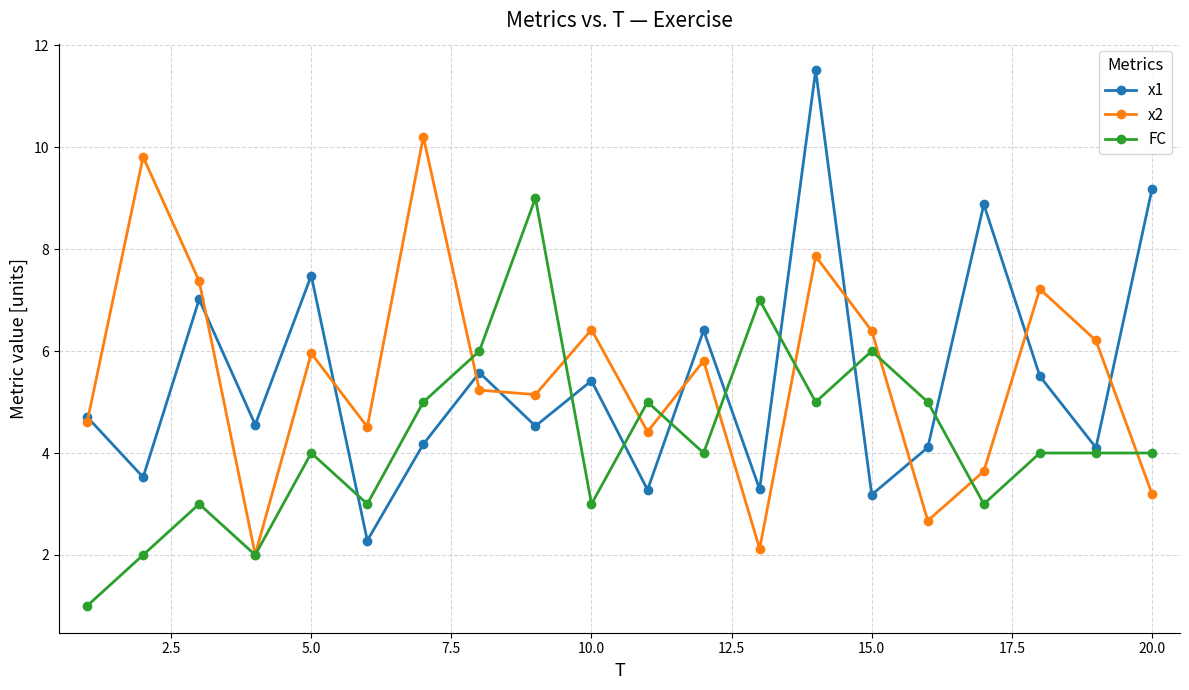

What is the value of the FC point at the 8th from the left?

6.0